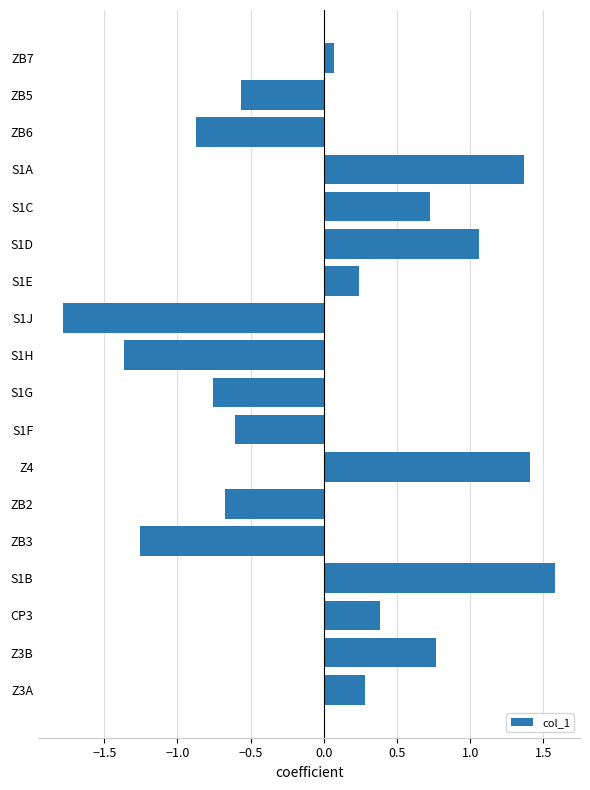

What is the label of the 4th bar from the bottom?

S1B